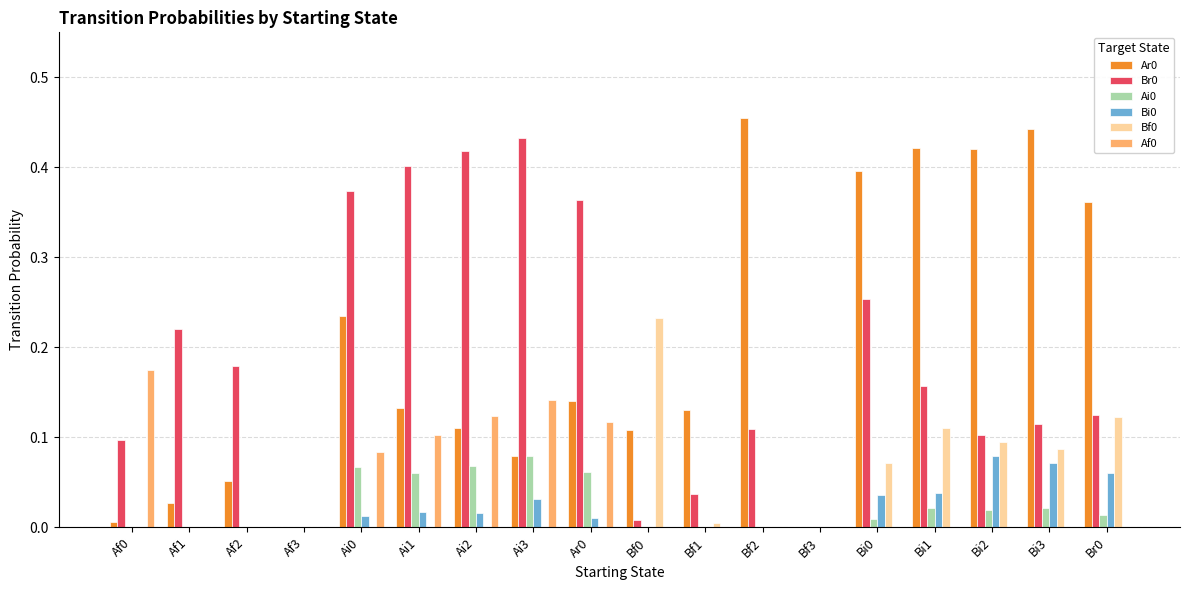

What is the total value across all series at Ai2?

0.7